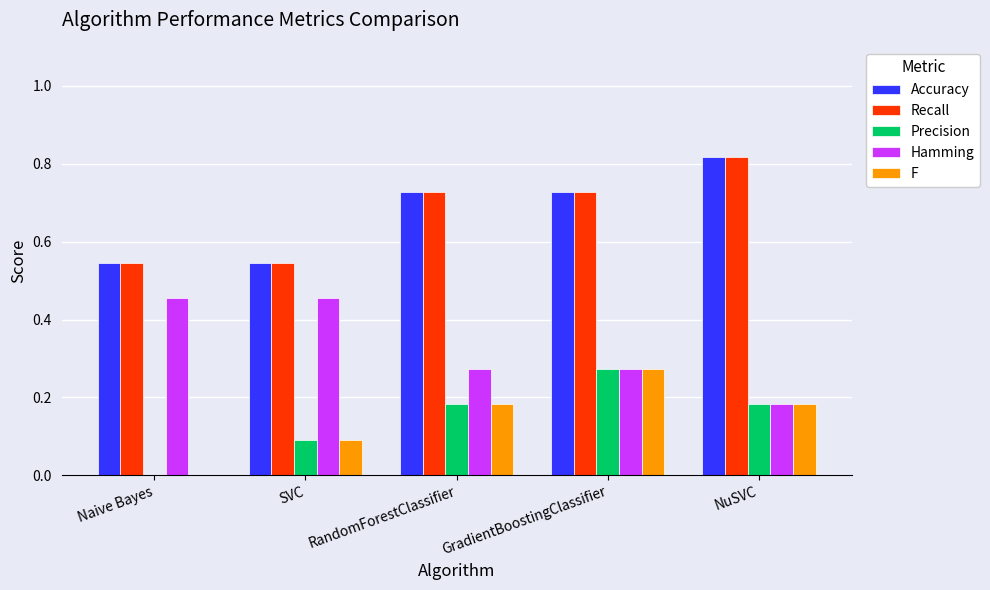

How many groups of bars are there?

5